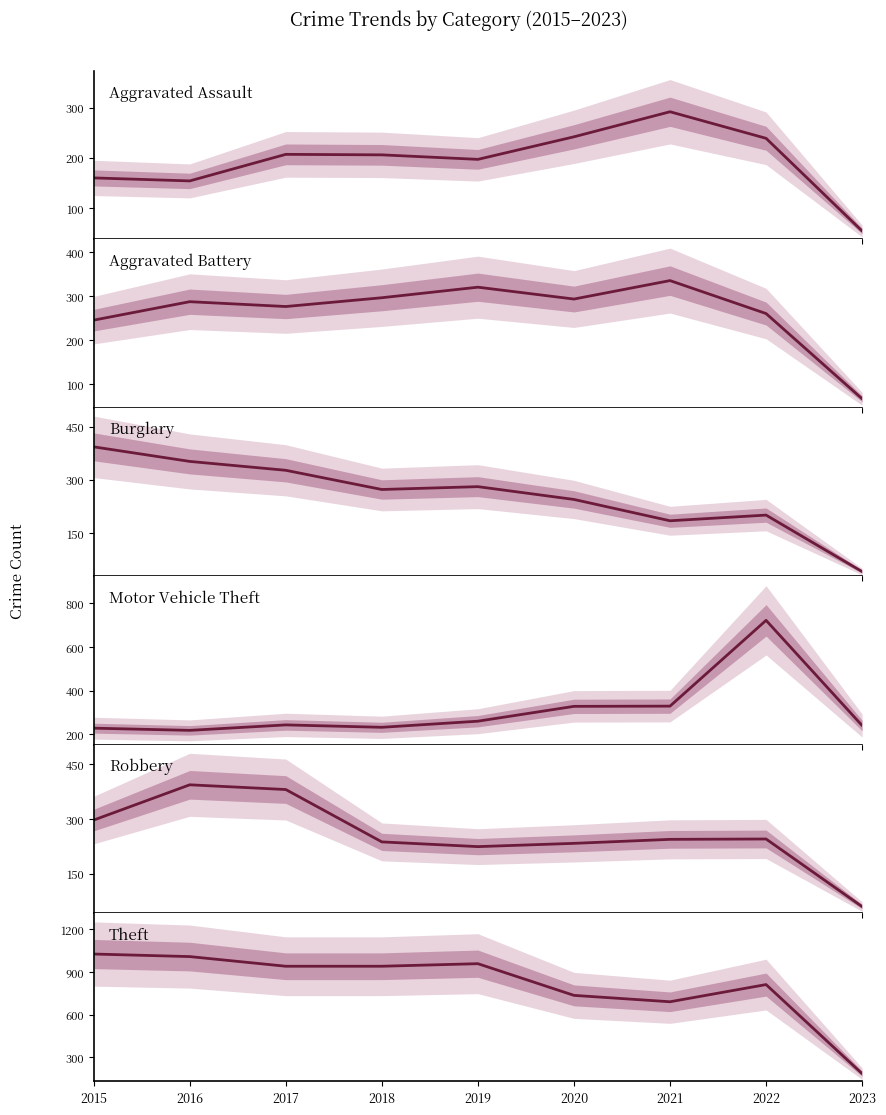

At which label does Motor Vehicle Theft reach its minimum?

2016